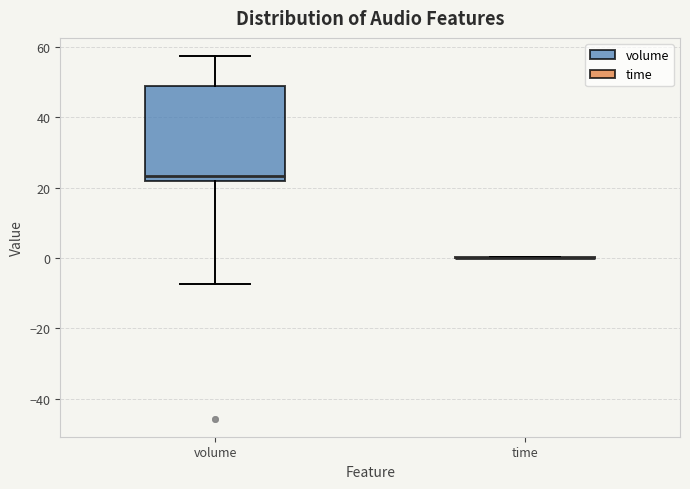

Where does the lower whisker of the box for volume end on the y-axis? The values are not printed on the chart, so give them approximately, as read against the axis.

-8